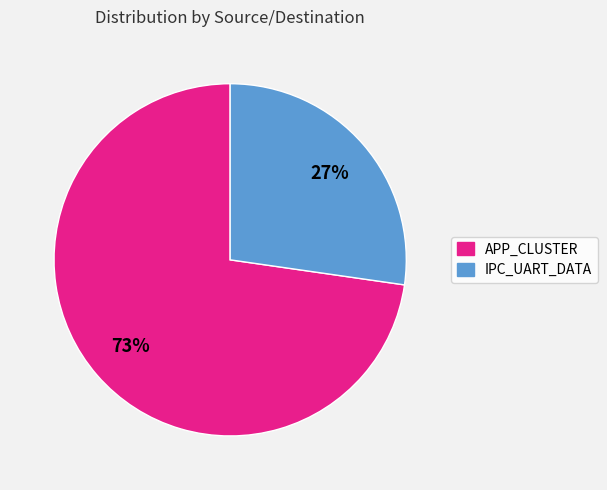

Which has a higher value, IPC_UART_DATA or APP_CLUSTER?

APP_CLUSTER